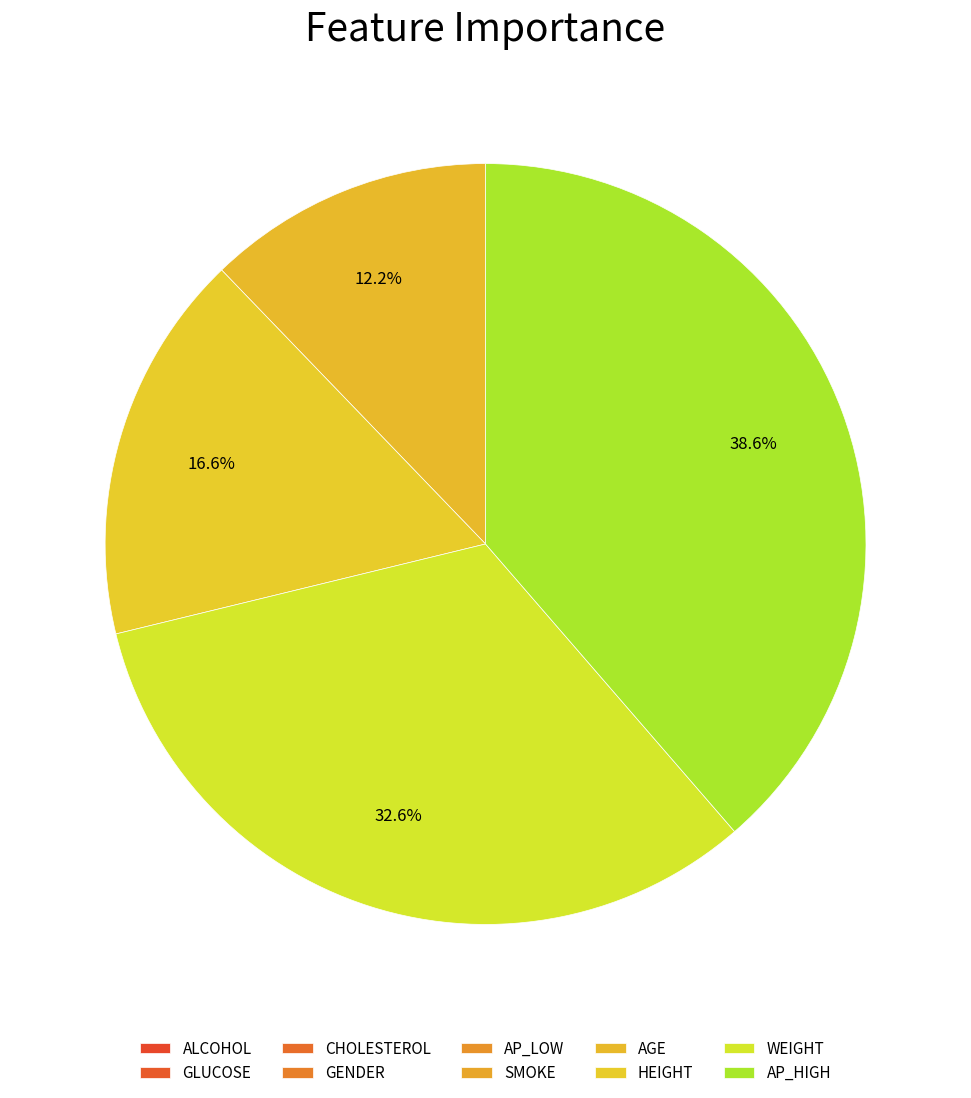

True or false: AGE accounts for 12% of the total.

True